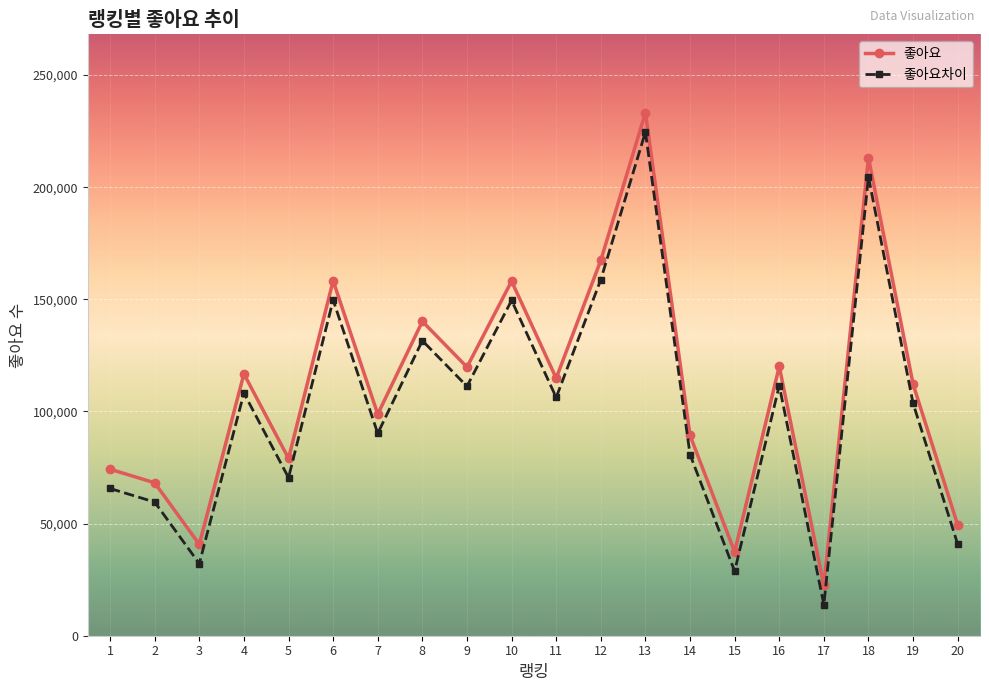

What is the difference between the highest and lowest values at 5?

8584